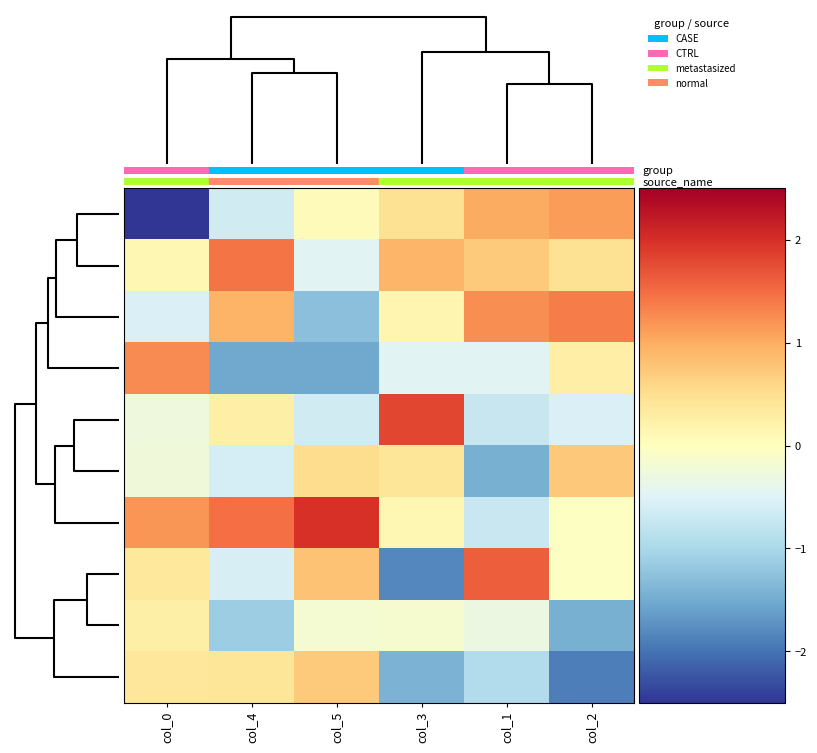

How many data points does each series have?

6